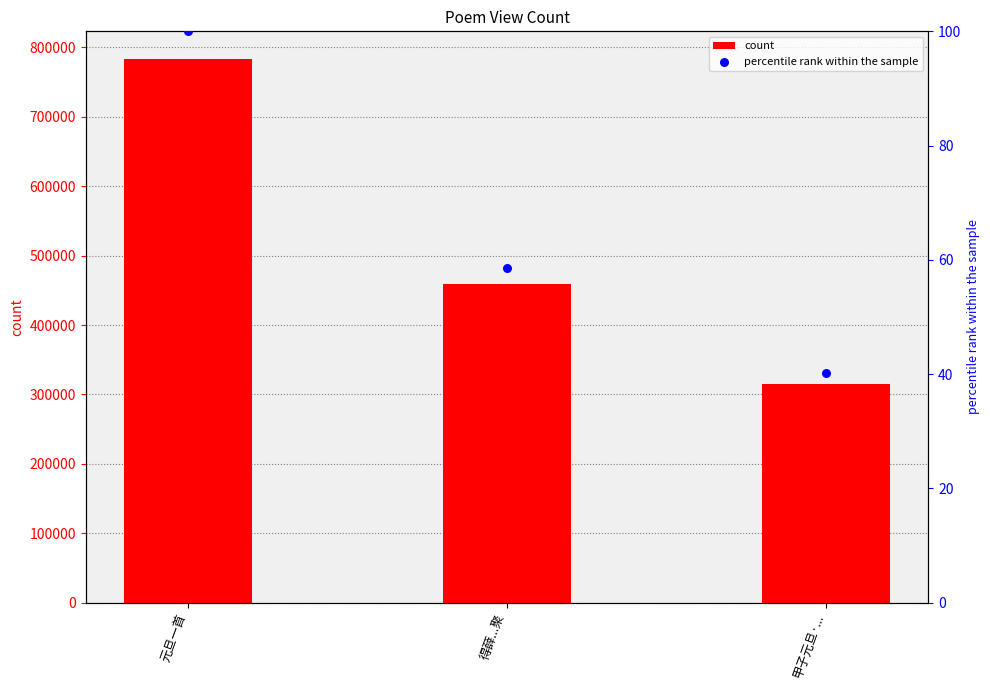

Which series contains the highest Y value?

count